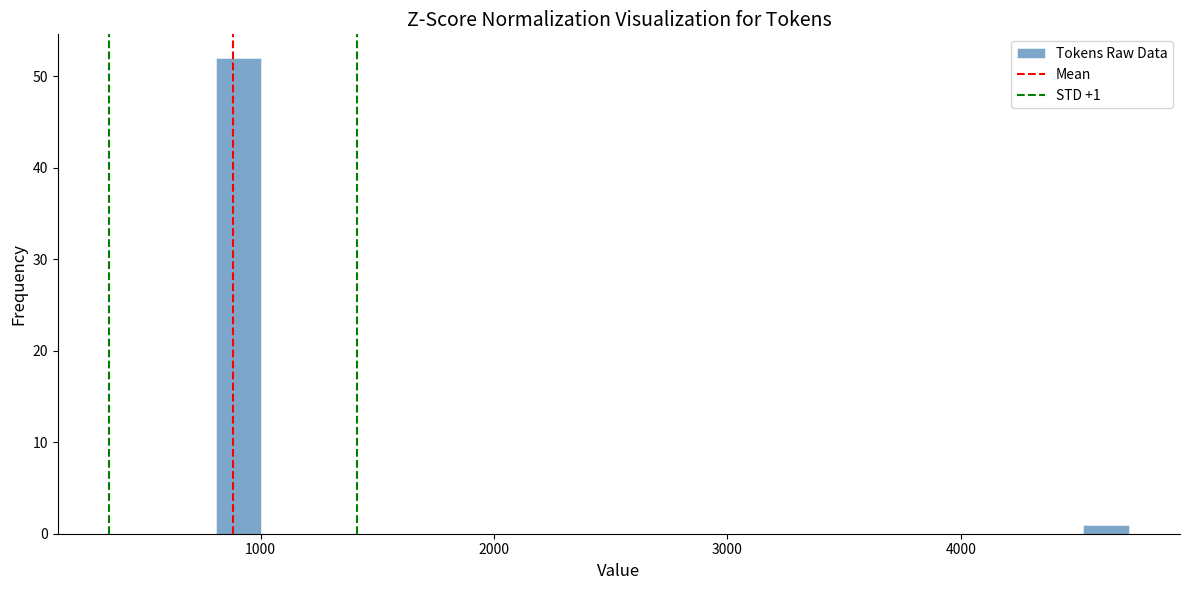

Around what value on the x-axis is the tallest bar? Give the approximate position of its centre, as read against the axis.

900